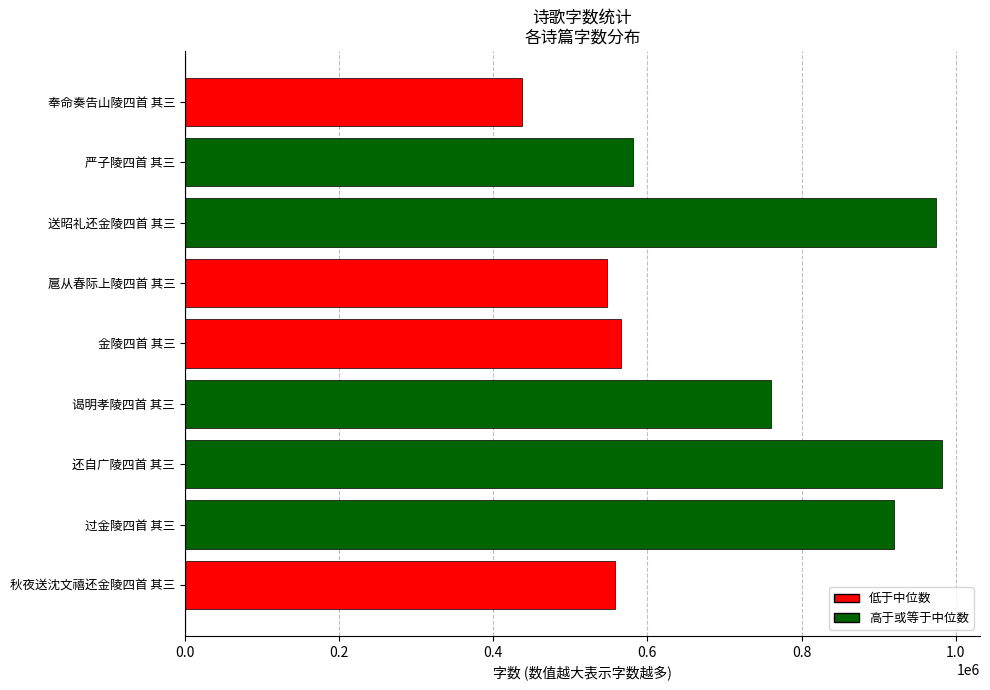

What is the minimum value shown in the chart?

437411